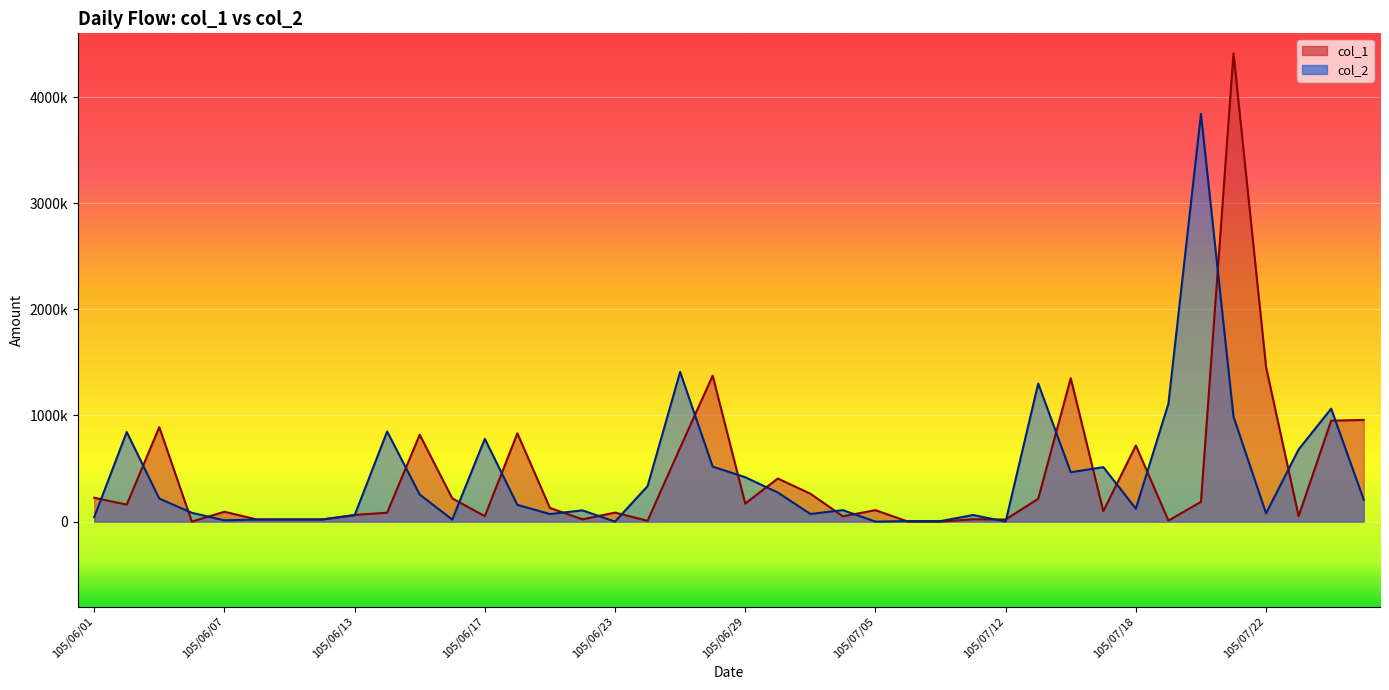

What is the difference between the values at 105/06/23 and 105/07/25?

680000